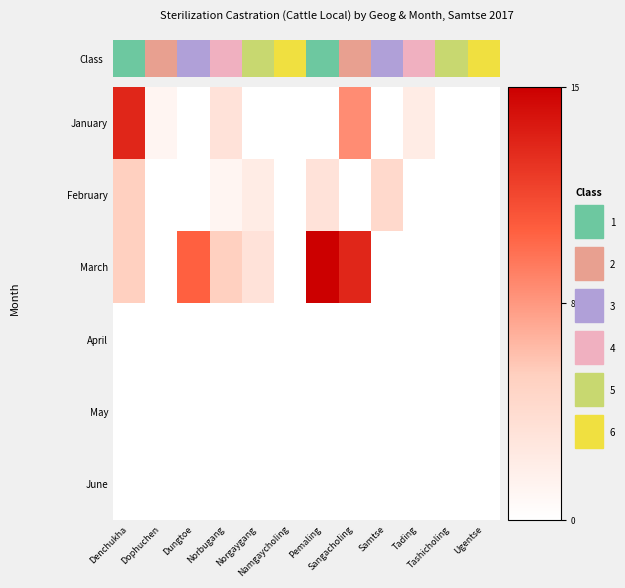

Rank the series by their maximum value, from lowest to highest.

April, May, June, February, January, March